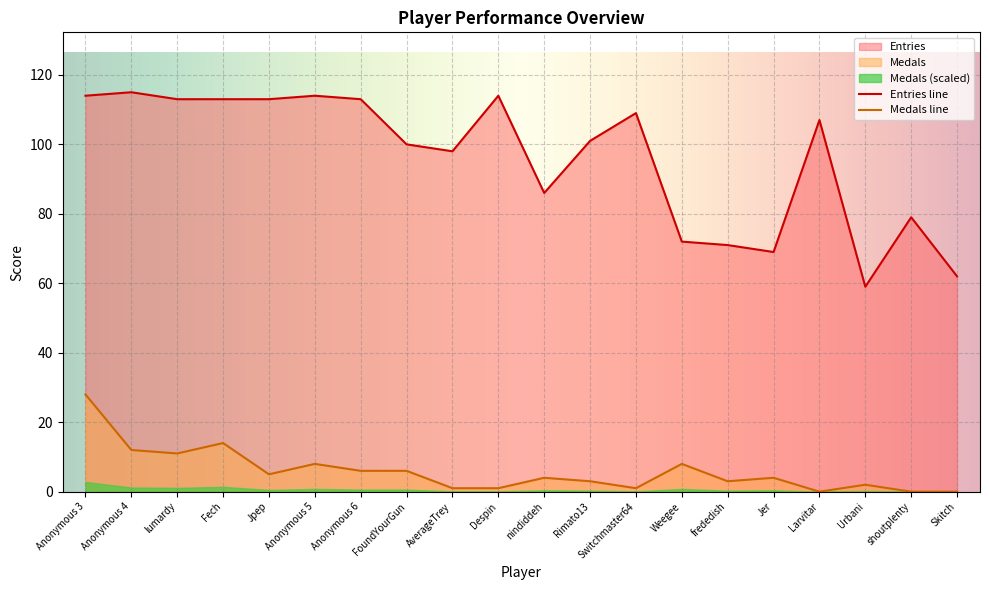

What is the difference between the Entries values at nindiddeh and lumardy?

27